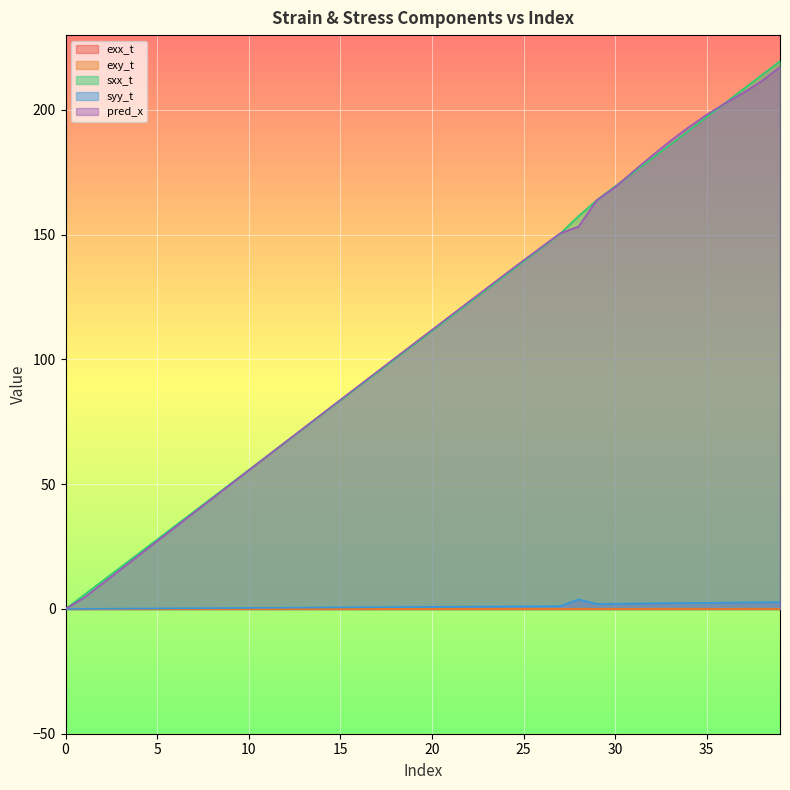

Which category has the highest value across all series?

39